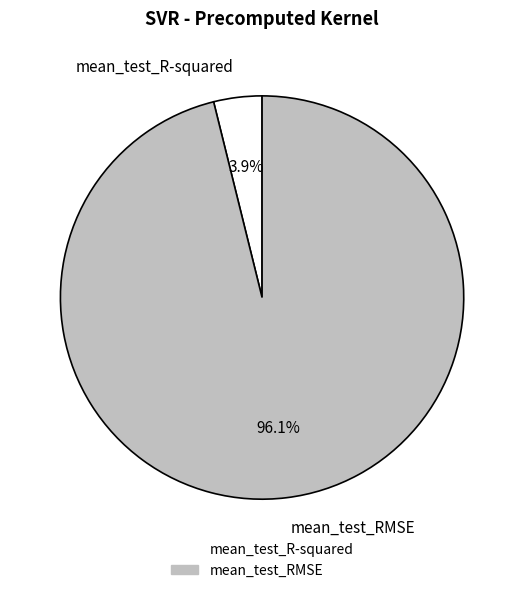

Which category accounts for the majority?

mean_test_RMSE